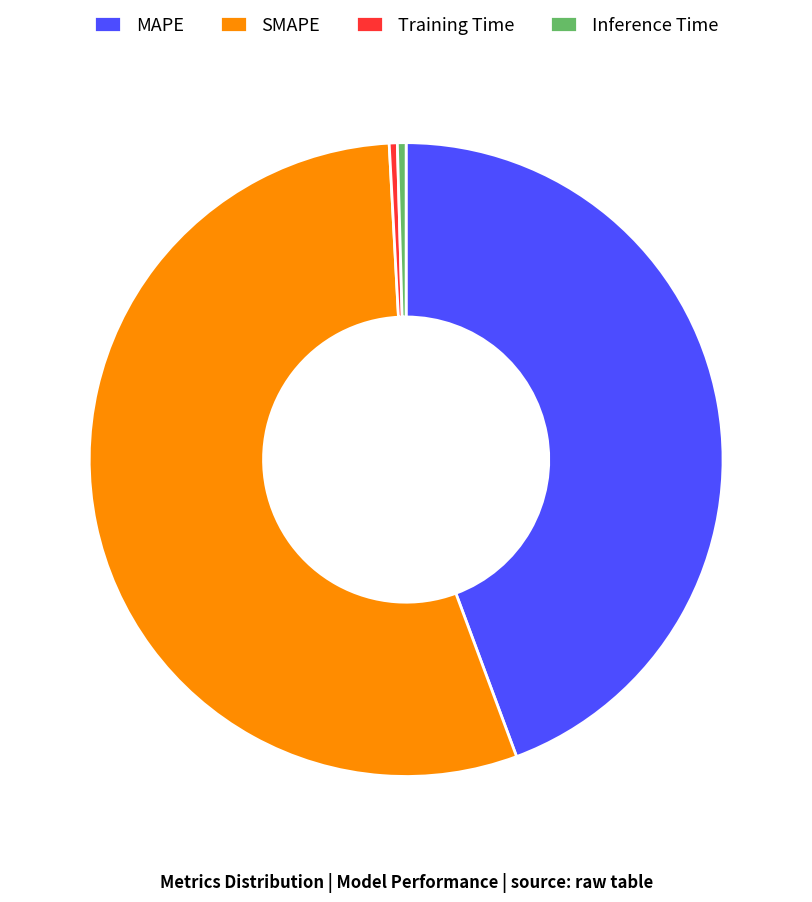

Do Inference Time and Training Time together represent more than half of the pie?

No